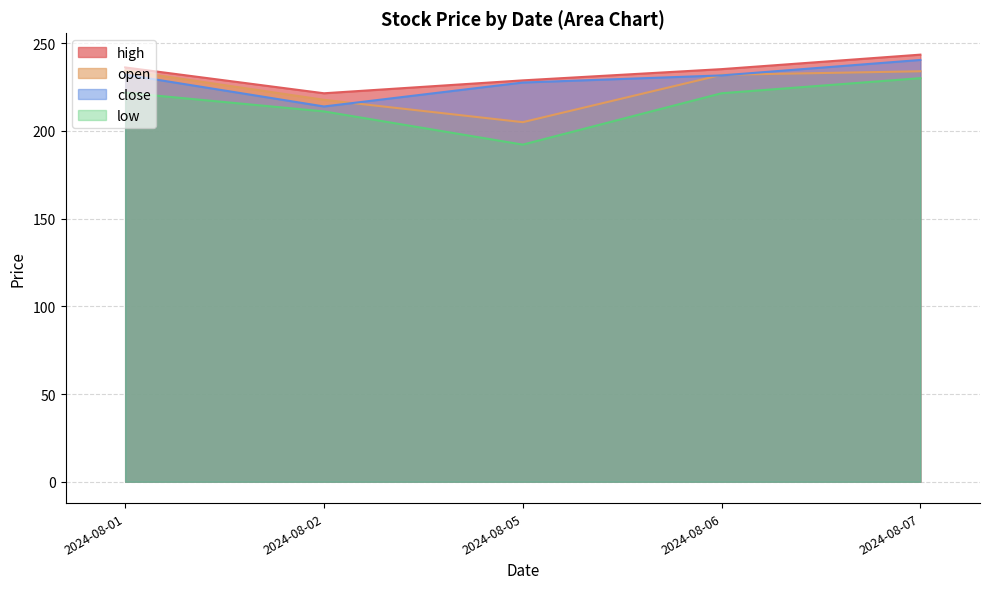

What is the highest value of the low series?

230.1